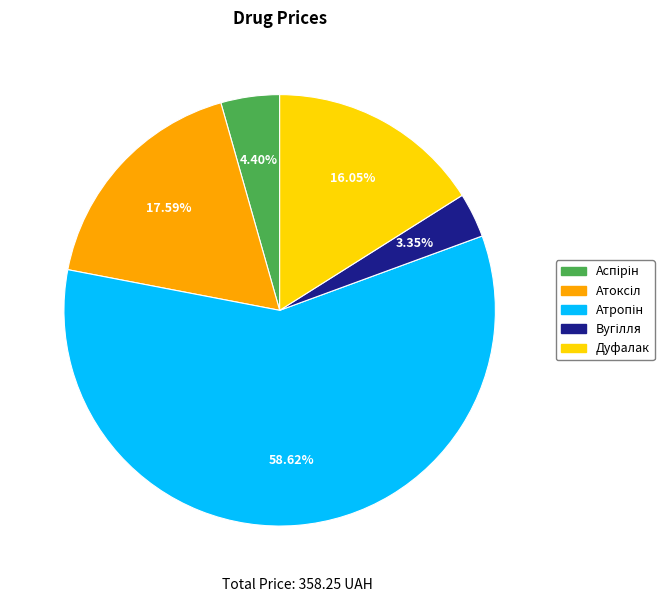

Is Дуфалак the majority of the pie?

No